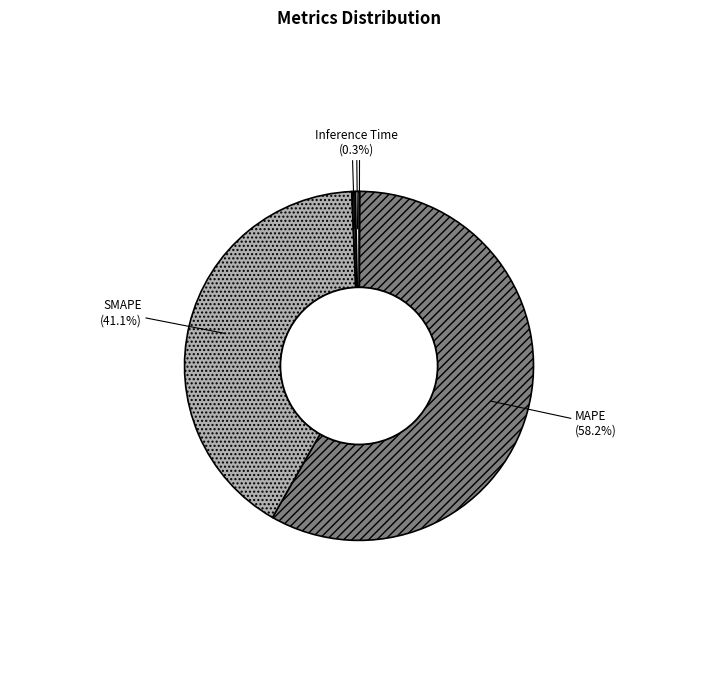

Between MAPE and SMAPE, which is larger?

MAPE